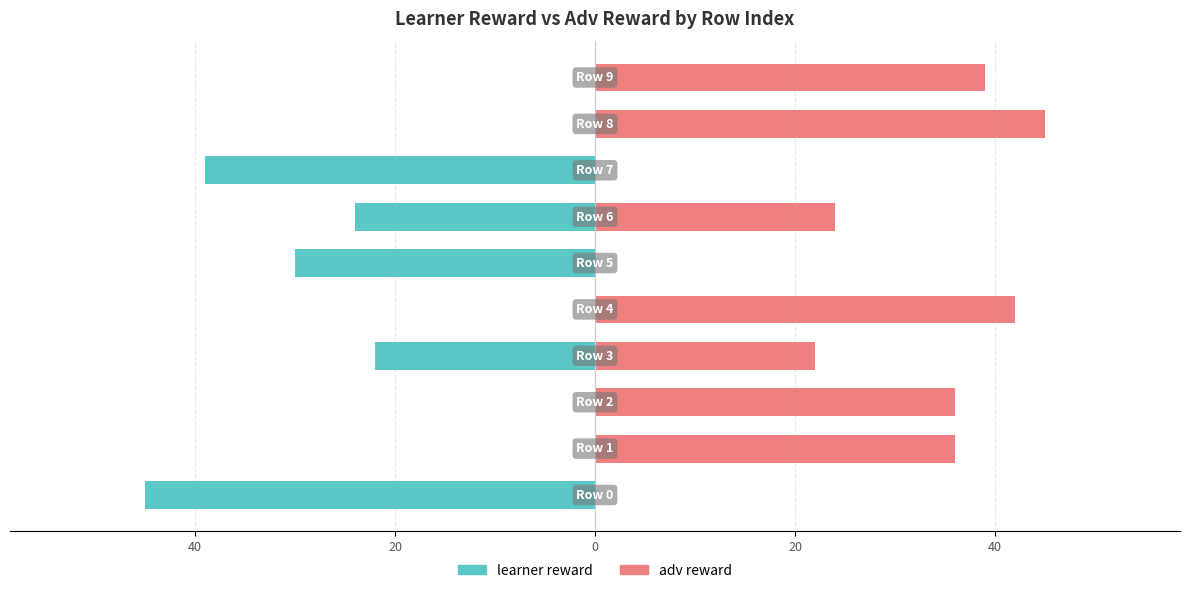

List the series in order of their overall mean, lowest first.

learner reward, adv reward